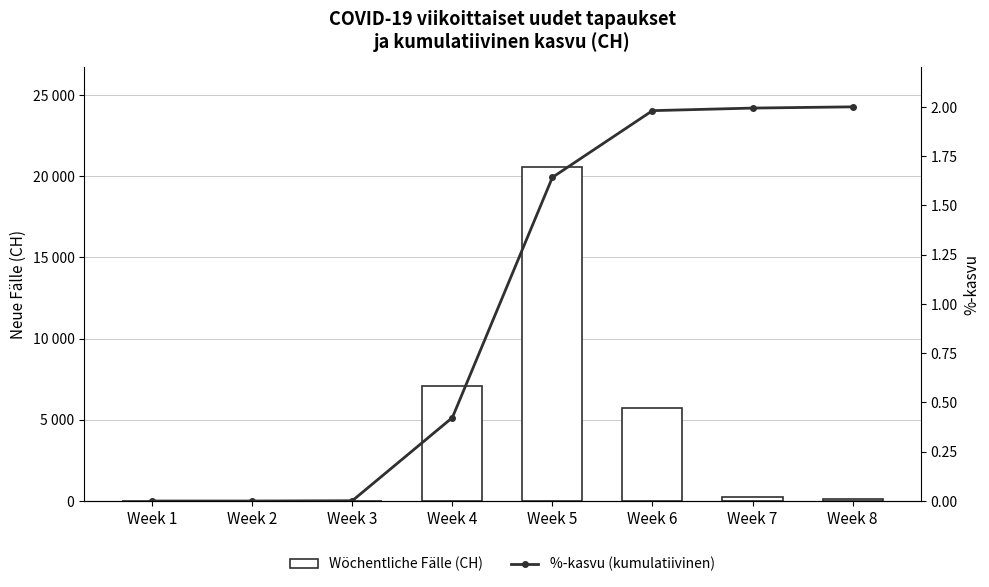

Which has a higher value, Week 5 or Week 3?

Week 5